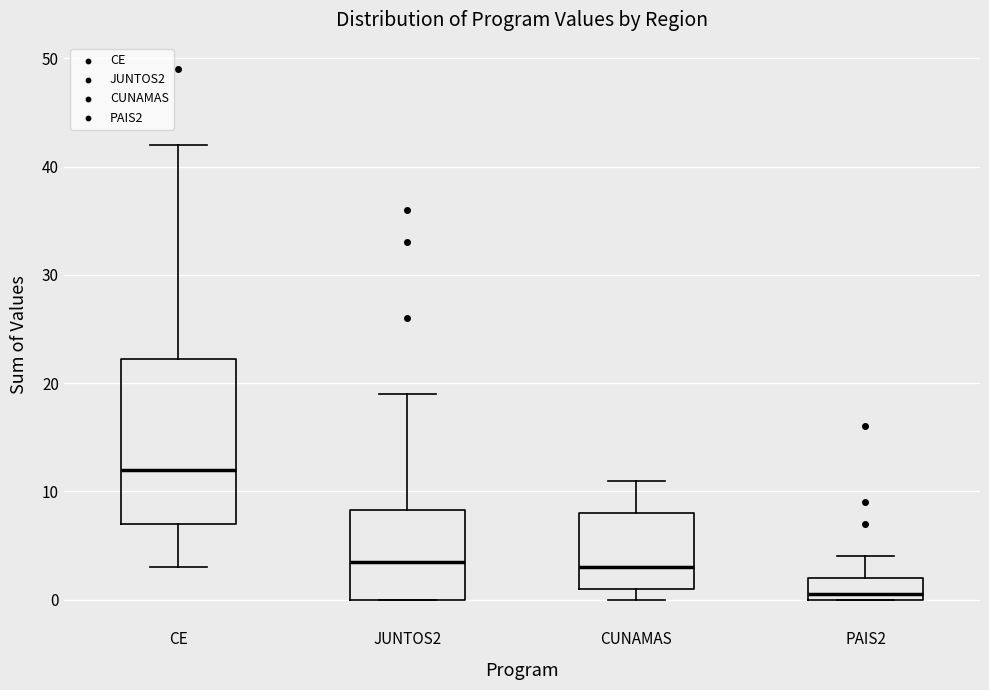

Where is the lower edge of the box for PAIS2 on the y-axis? The values are not printed on the chart, so give them approximately, as read against the axis.

0